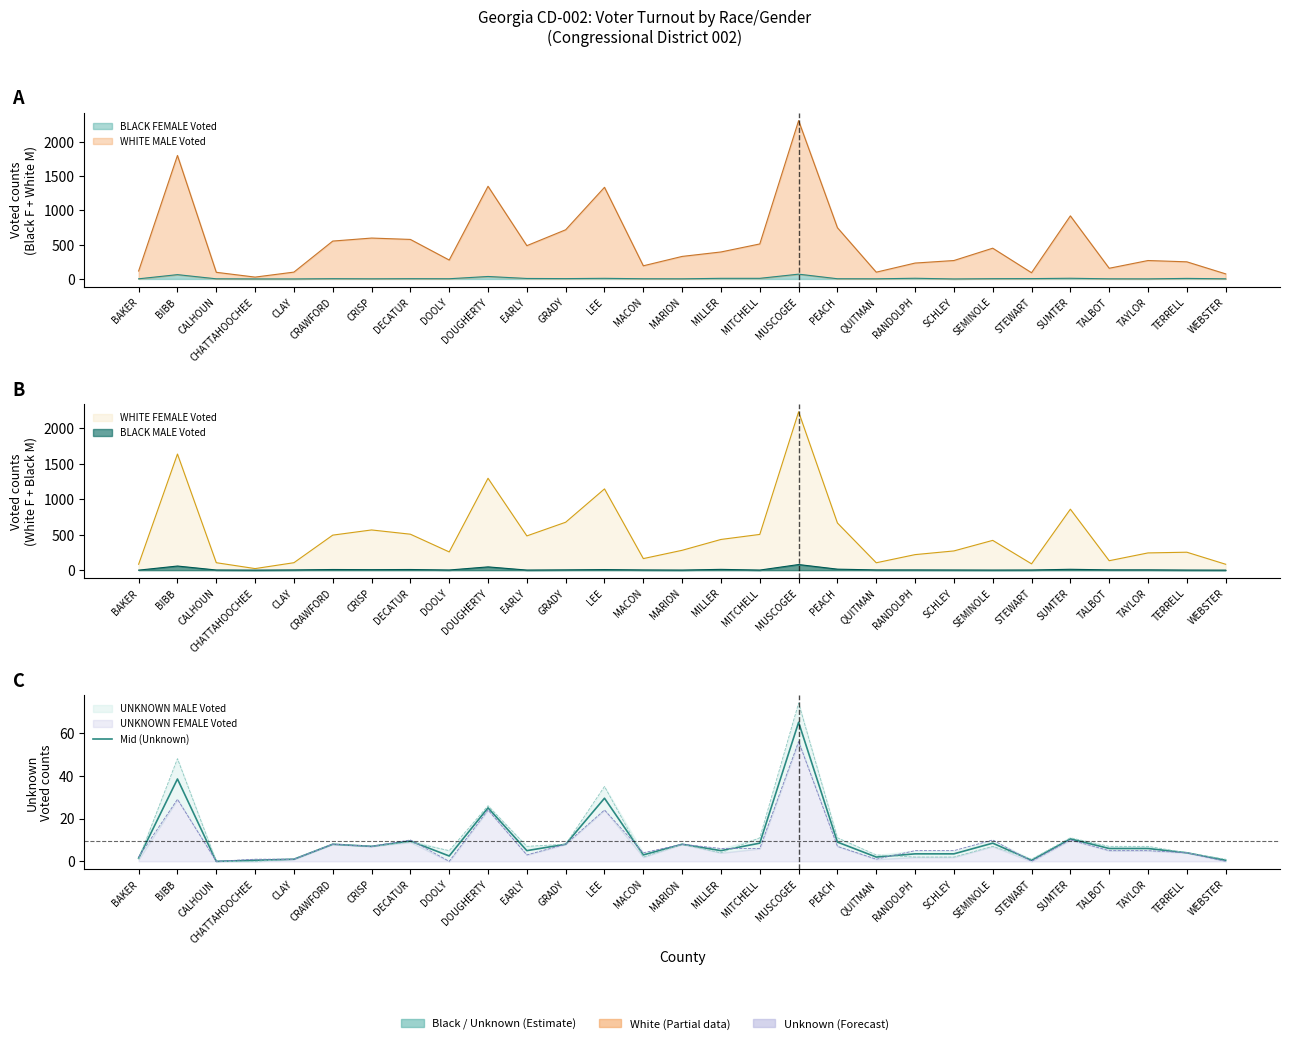

The chart shows a value of 1.0 at CLAY. True or false?

True